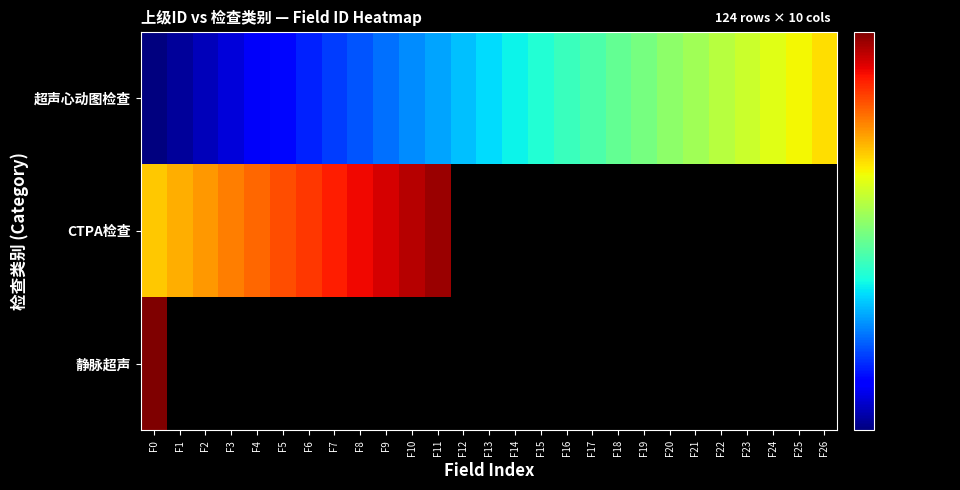

What is the difference between the maximum and minimum values in the CTPA检查 series?

11.0